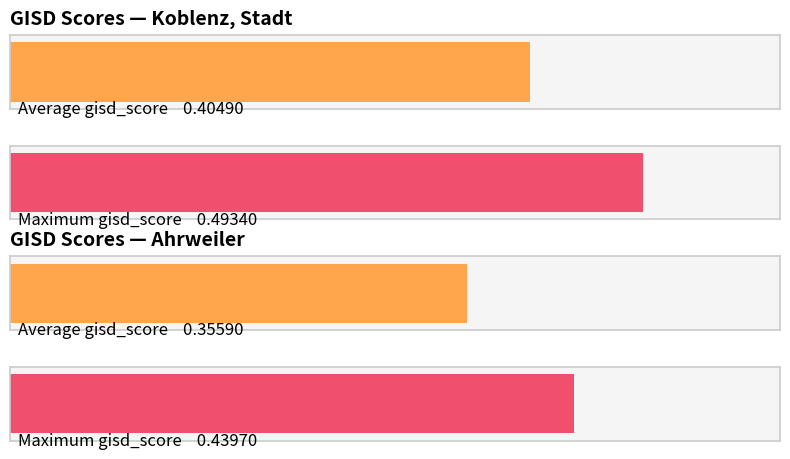

Rank the series by their average value, from lowest to highest.

Average gisd_score, Maximum gisd_score